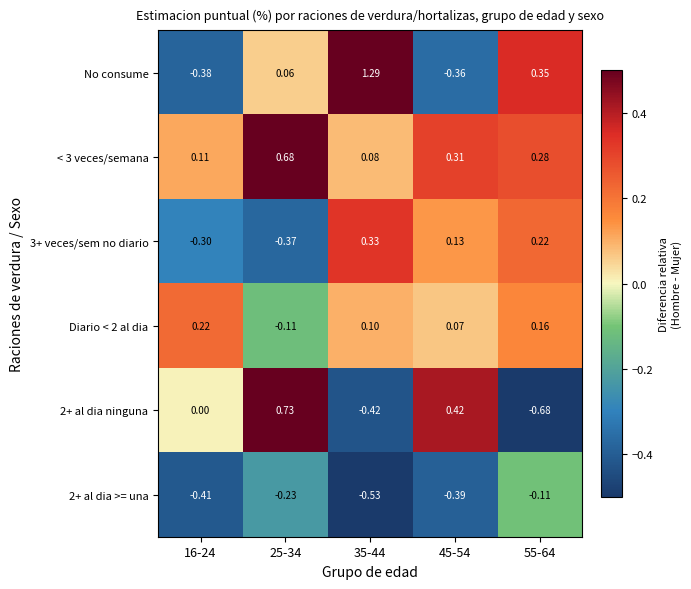

Which series has the largest range (max minus min)?

No consume